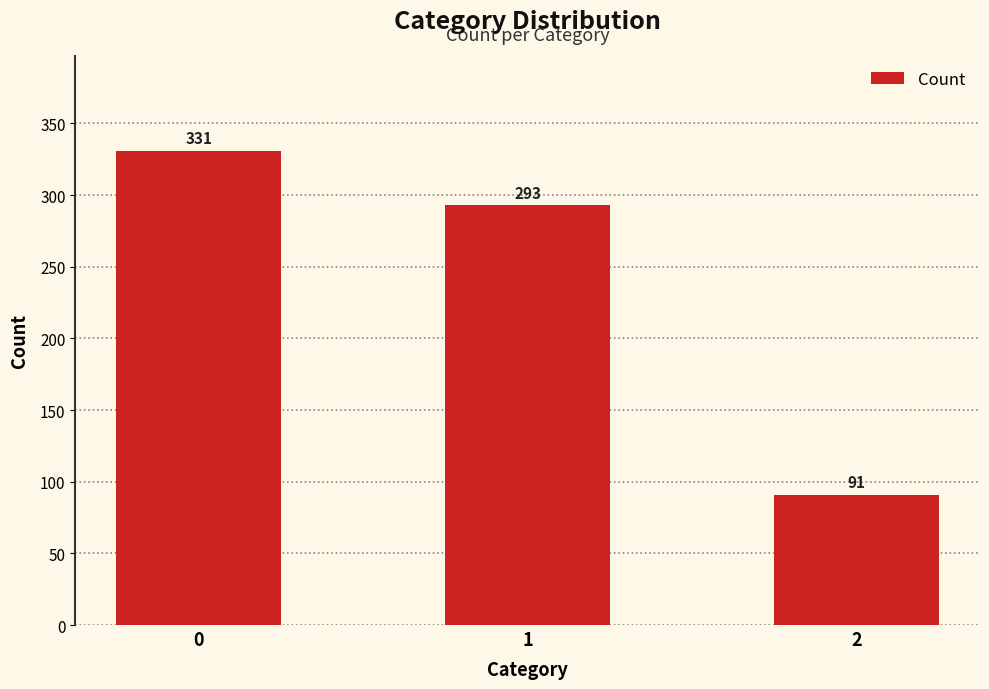

What is the difference between the second highest and minimum values?

202